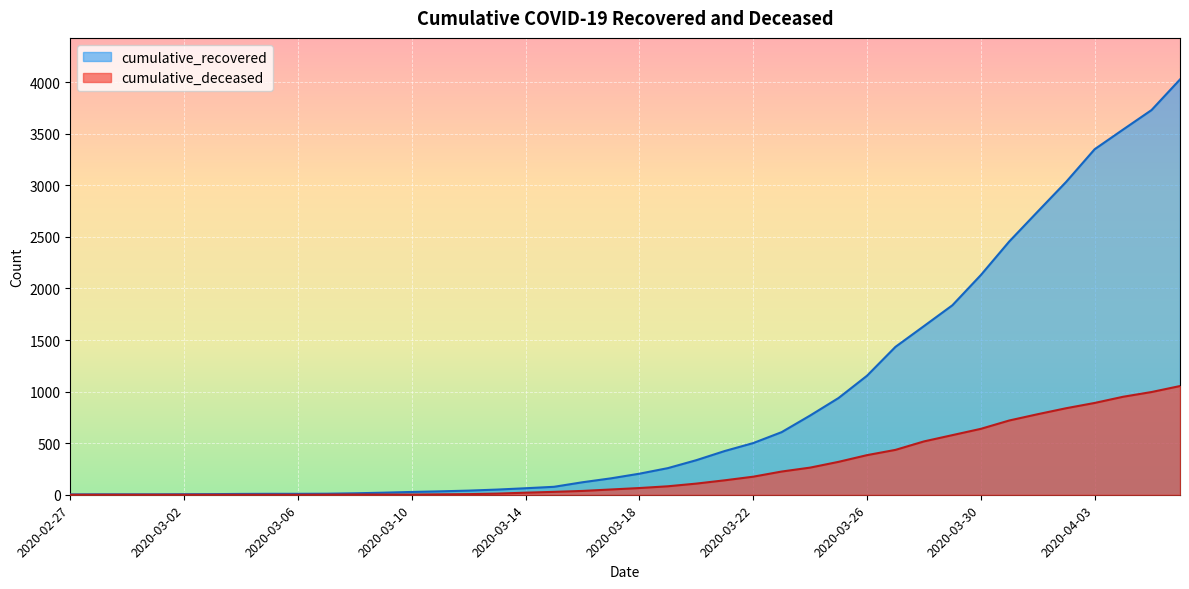

True or false: cumulative_recovered and cumulative_deceased cross at least once.

False